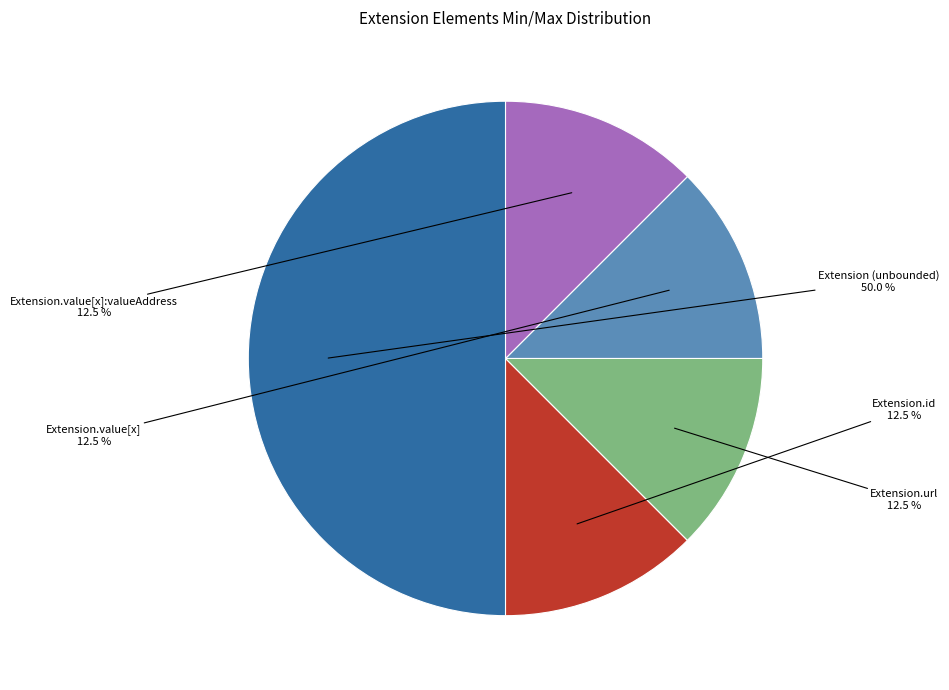

How many segments does this pie chart have?

5